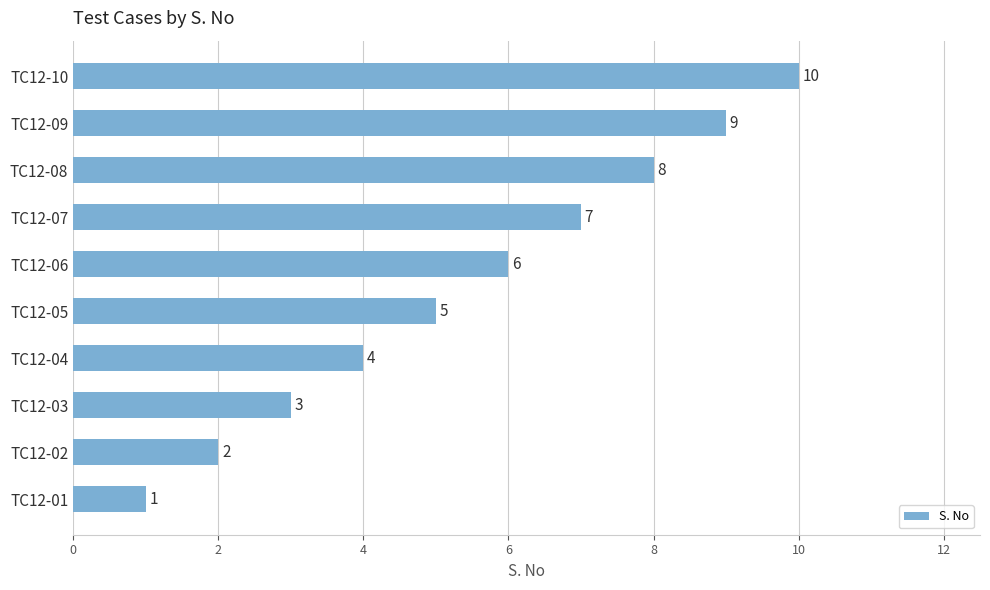

At which label is the value closest to 5?

TC12-05